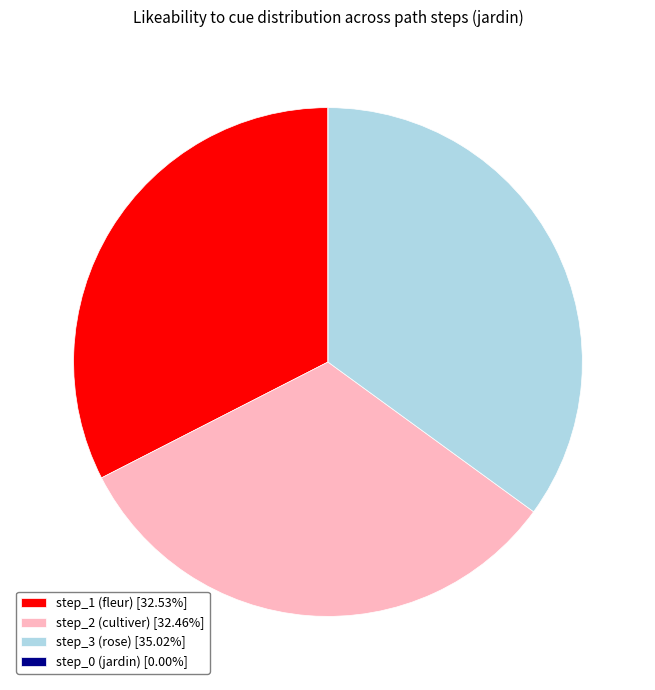

Does any single category account for the majority?

No